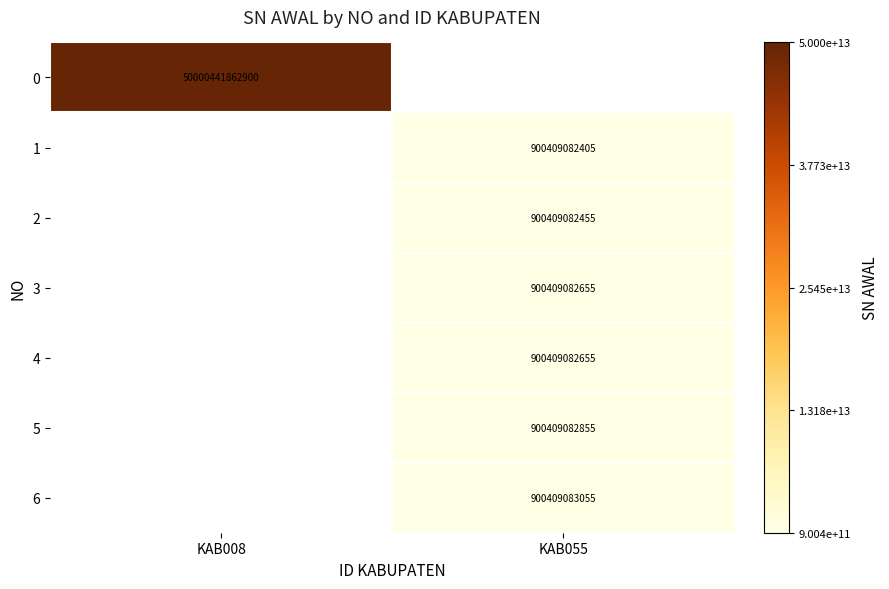

The value of 2 at KAB055 is 181319861749. True or false?

False